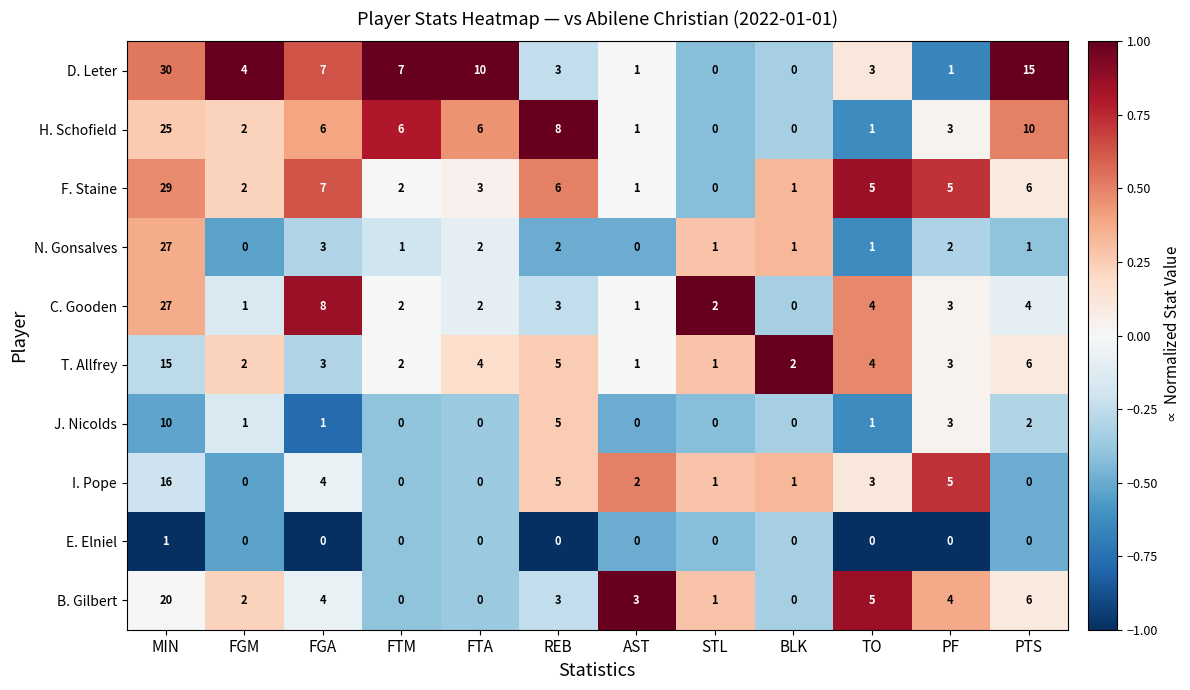

Read the T. Allfrey value at FGA.

3